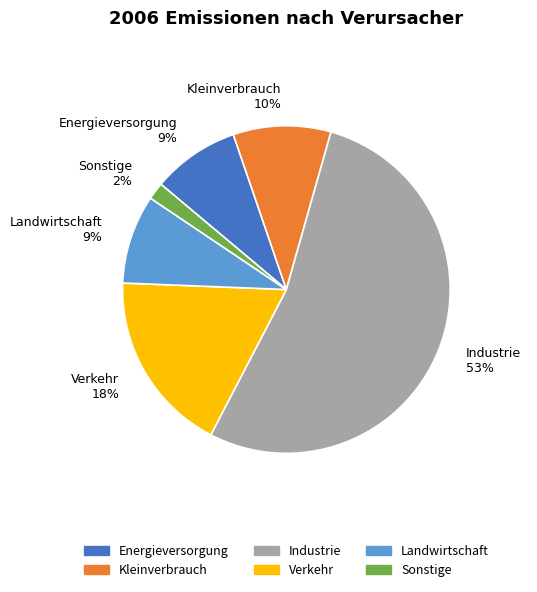

What is the largest slice in the pie chart?

Industrie